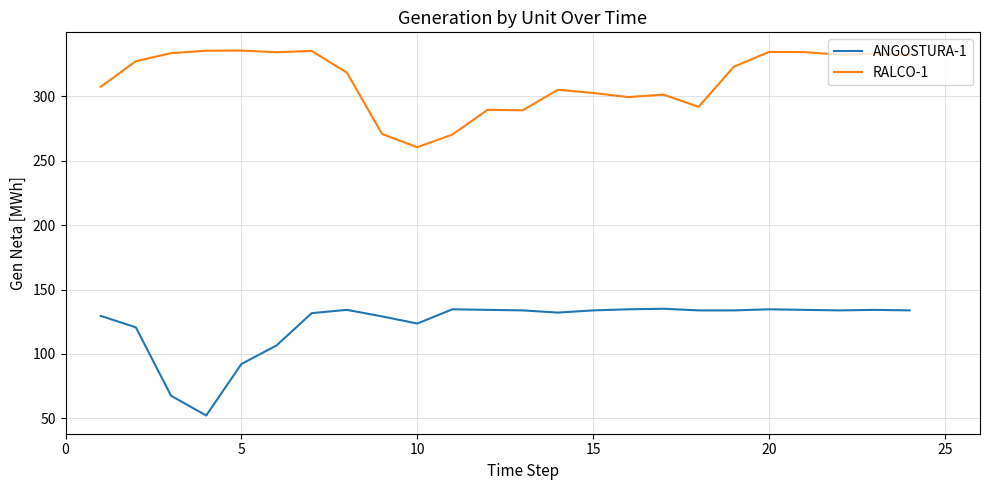

Which series has the largest total across all categories?

RALCO-1